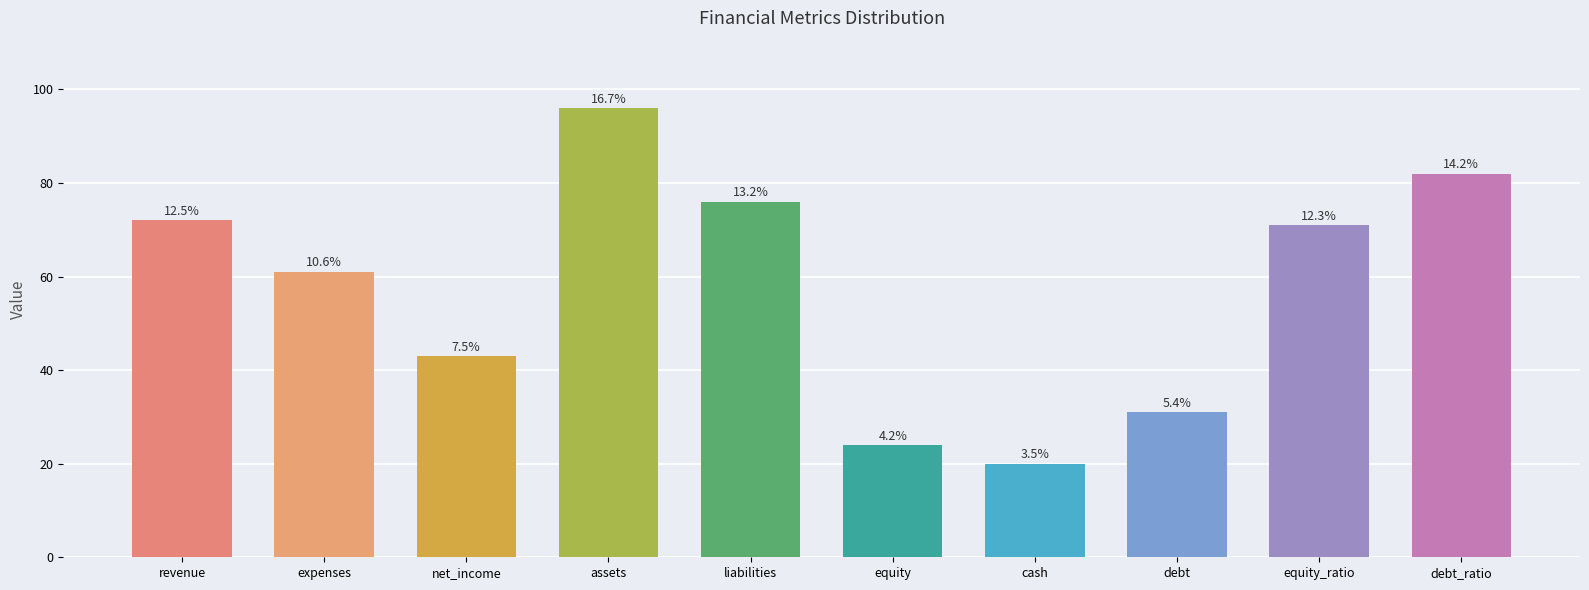

Does the chart contain any negative values?

No